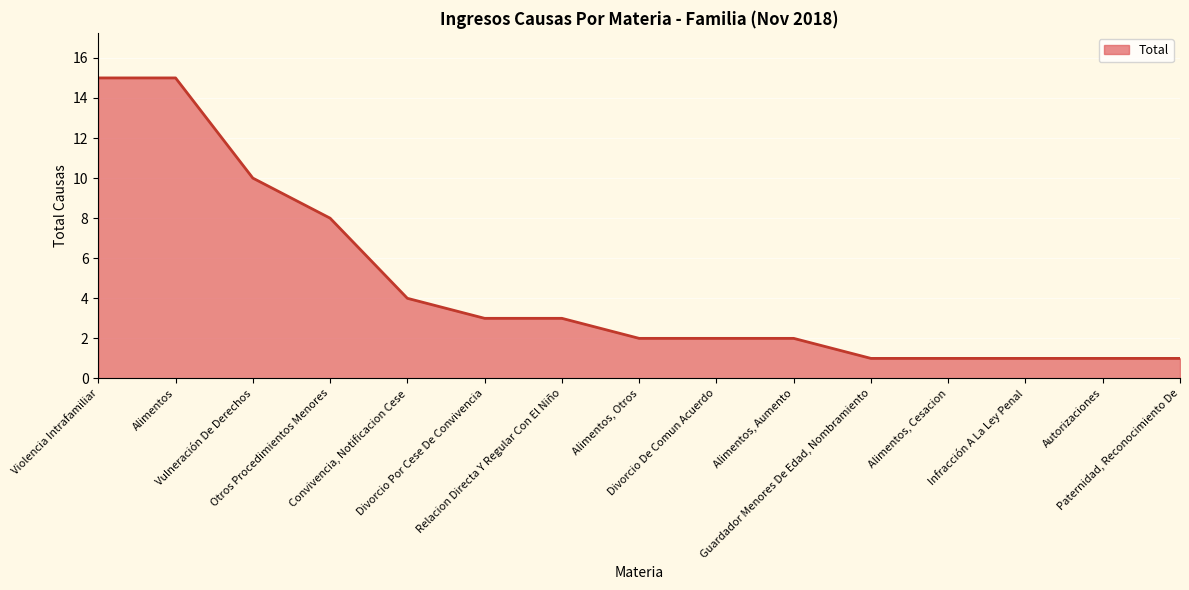

The value at Alimentos, Otros is 2. True or false?

True